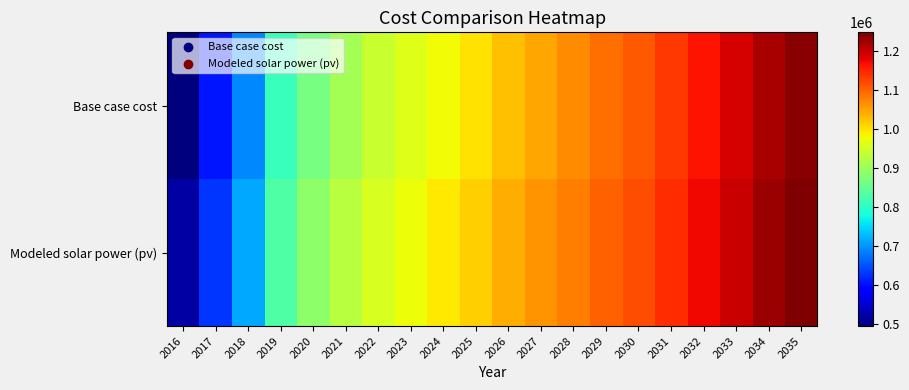

Between 2026 and 2035, which is larger?

2035